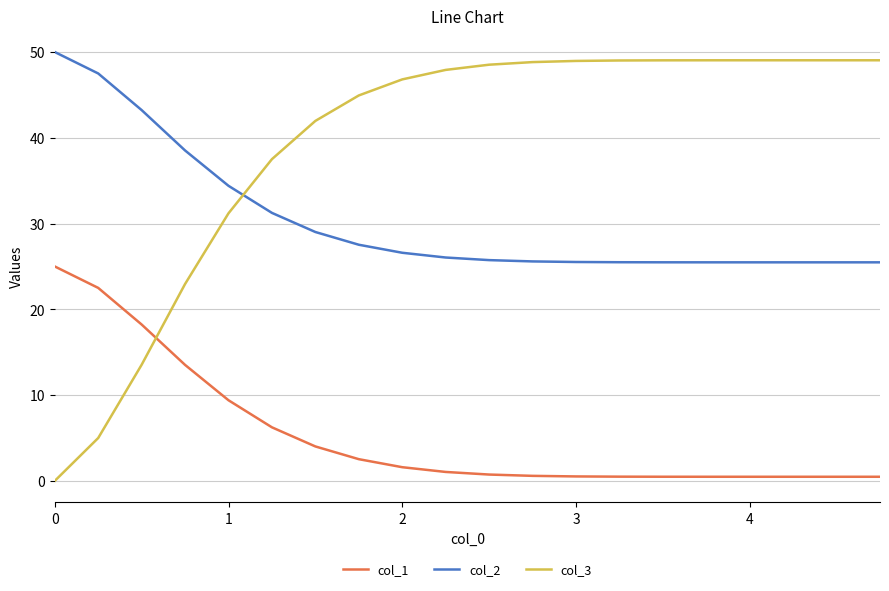

Rank the series by their average value, from highest to lowest.

col_3, col_2, col_1